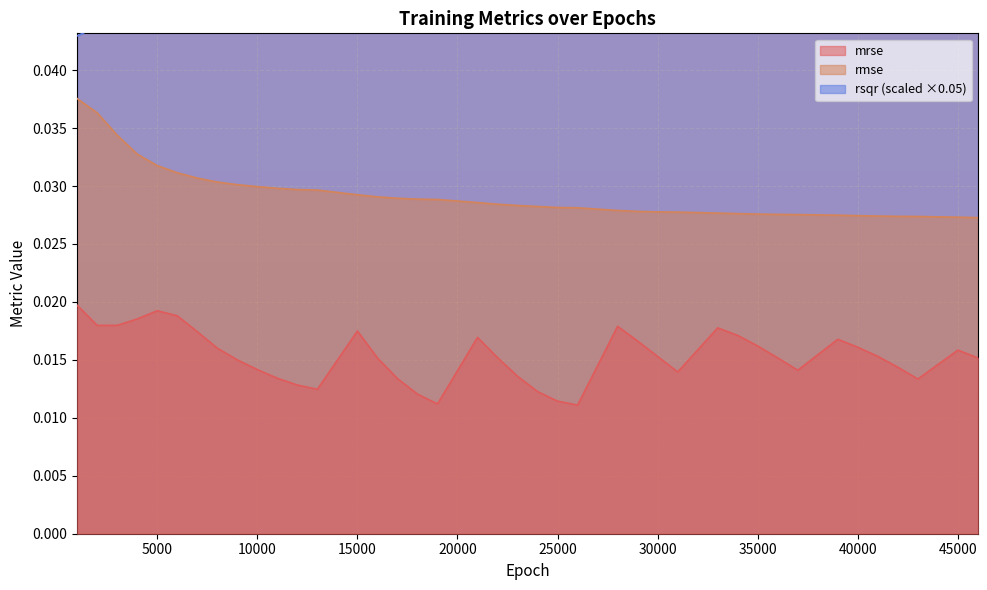

Is the value of mrse at 9000 greater than the value of rsqr at 8000?

No